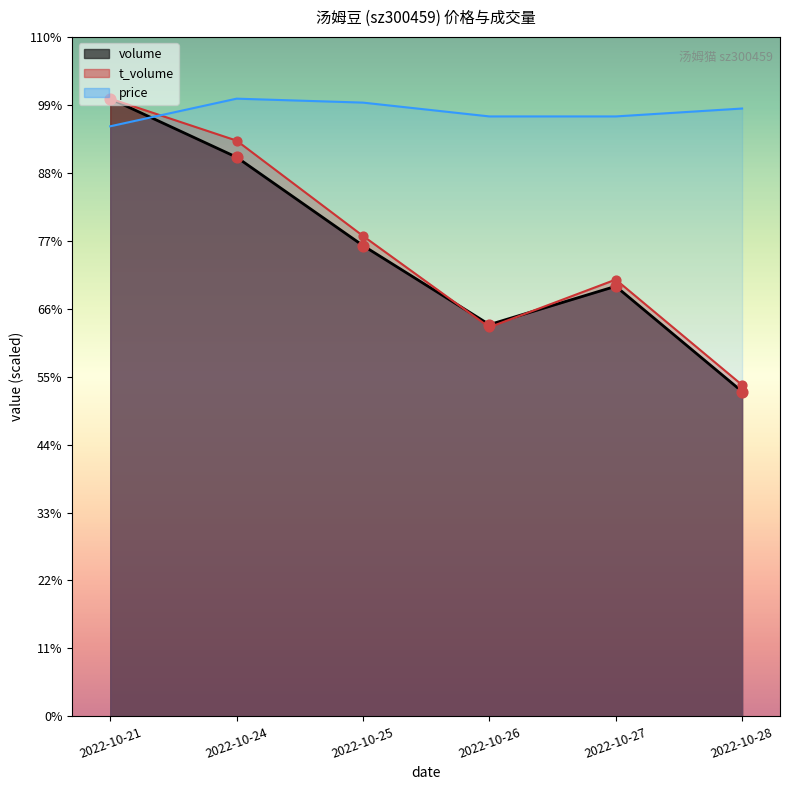

What are all the series names shown in the legend?

volume, t_volume, price